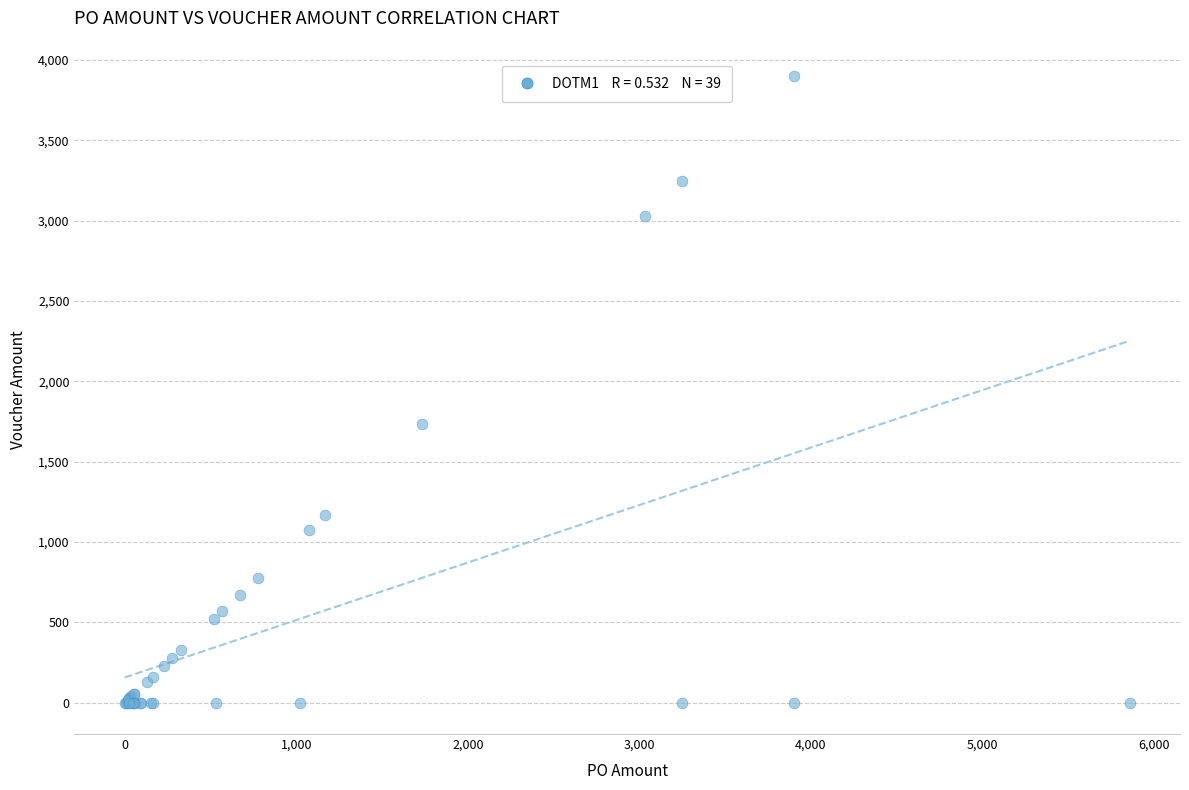

What Y value in the scatter plot is closest to 1950?

1733.3